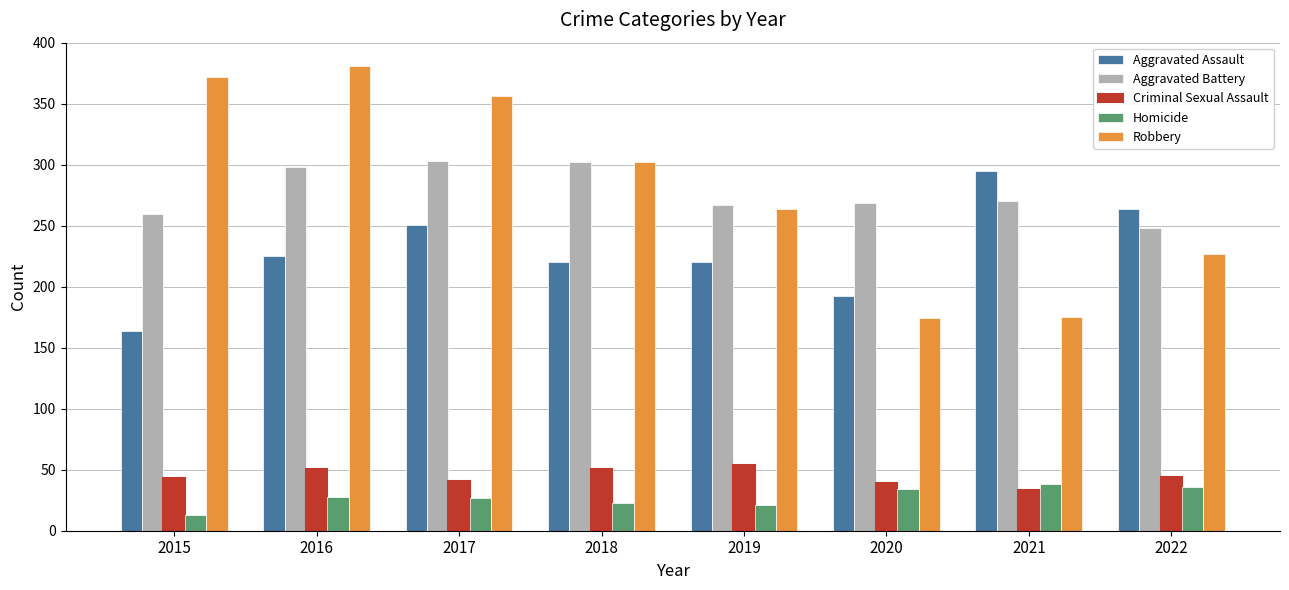

What is the difference between the maximum and second lowest values in the Homicide series?

17